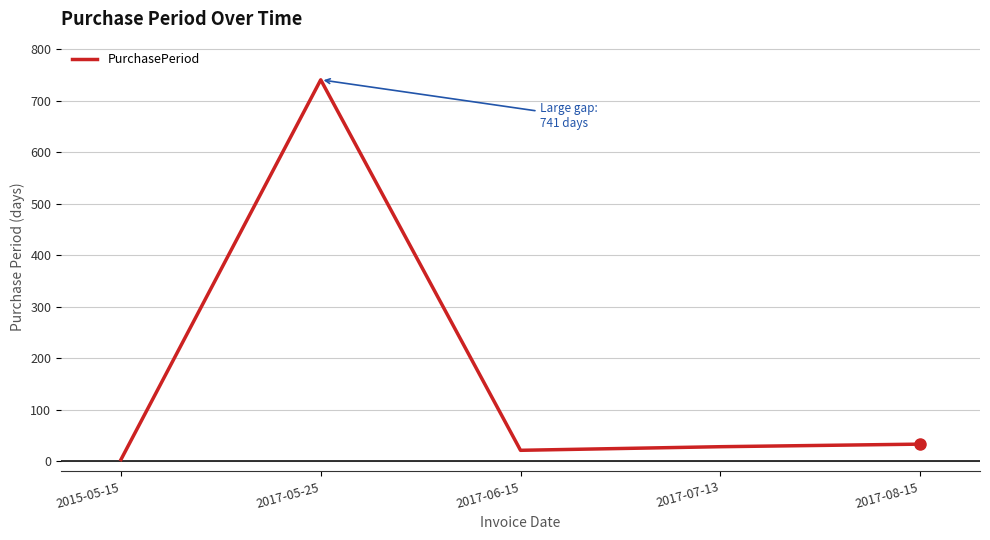

Which has a higher value, 2017-08-15 or 2015-05-15?

2017-08-15